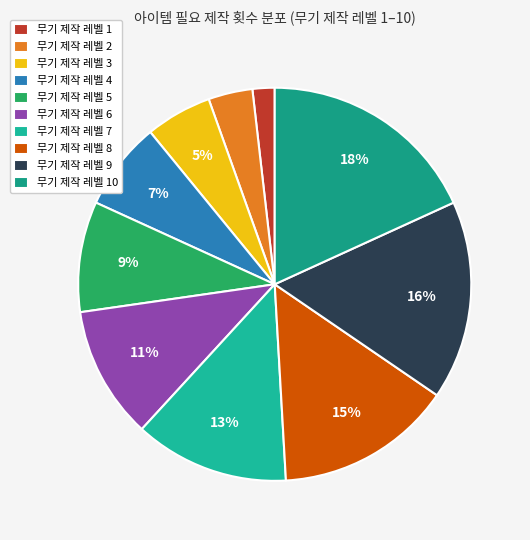

Rank the categories by value from lowest to highest.

무기 제작 레벨 1, 무기 제작 레벨 2, 무기 제작 레벨 3, 무기 제작 레벨 4, 무기 제작 레벨 5, 무기 제작 레벨 6, 무기 제작 레벨 7, 무기 제작 레벨 8, 무기 제작 레벨 9, 무기 제작 레벨 10